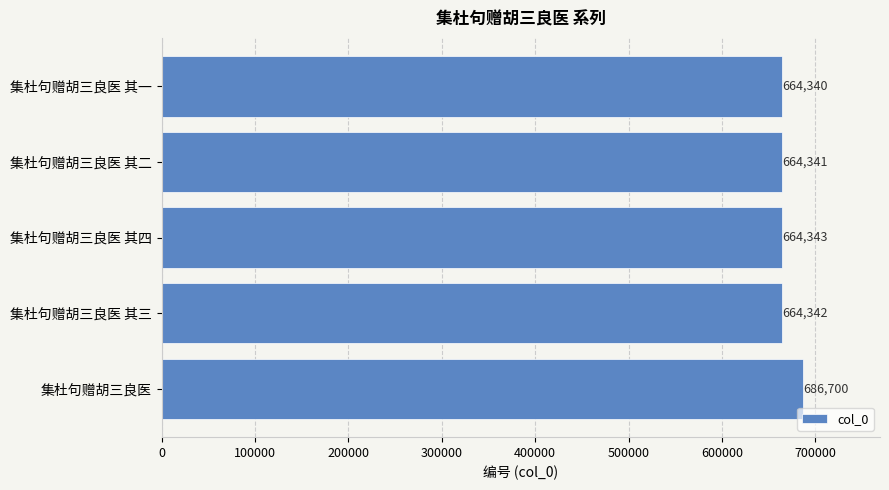

True or false: the data shows 686700 at 集杜句赠胡三良医.

True